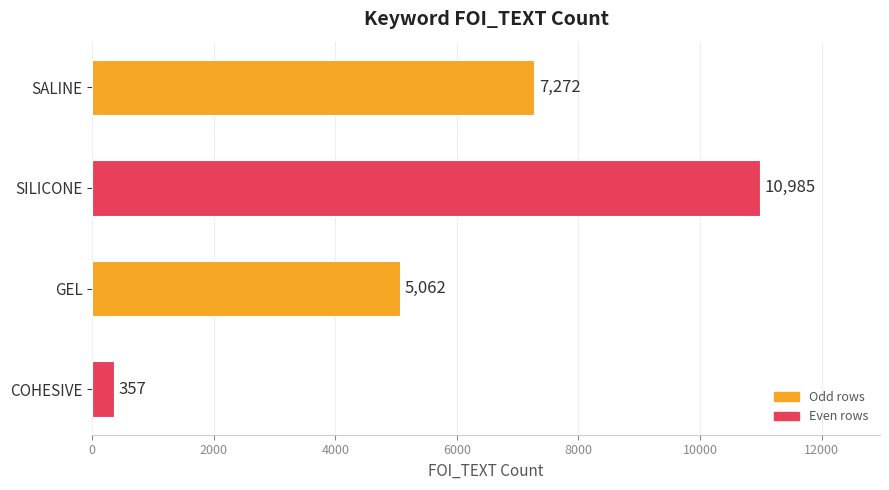

Which category has the lowest value across all series?

COHESIVE